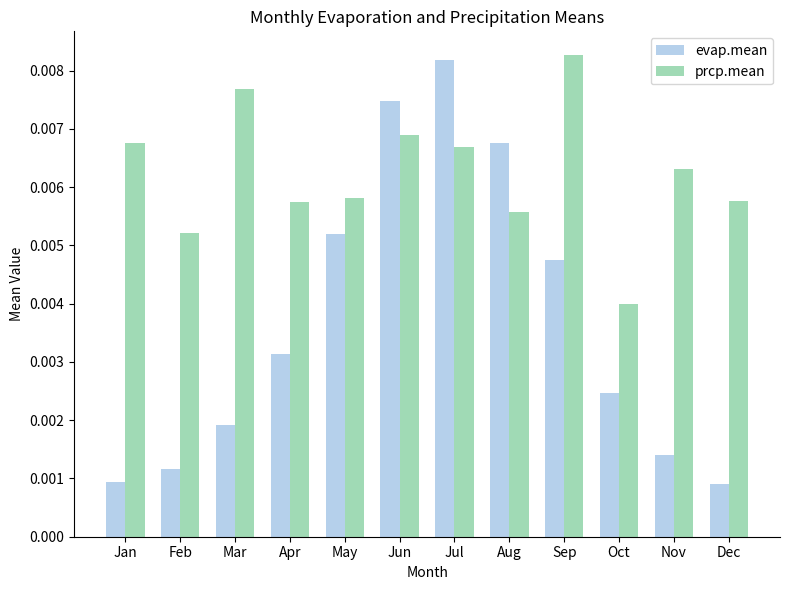

How many evap.mean values are between 0 and 1?

12